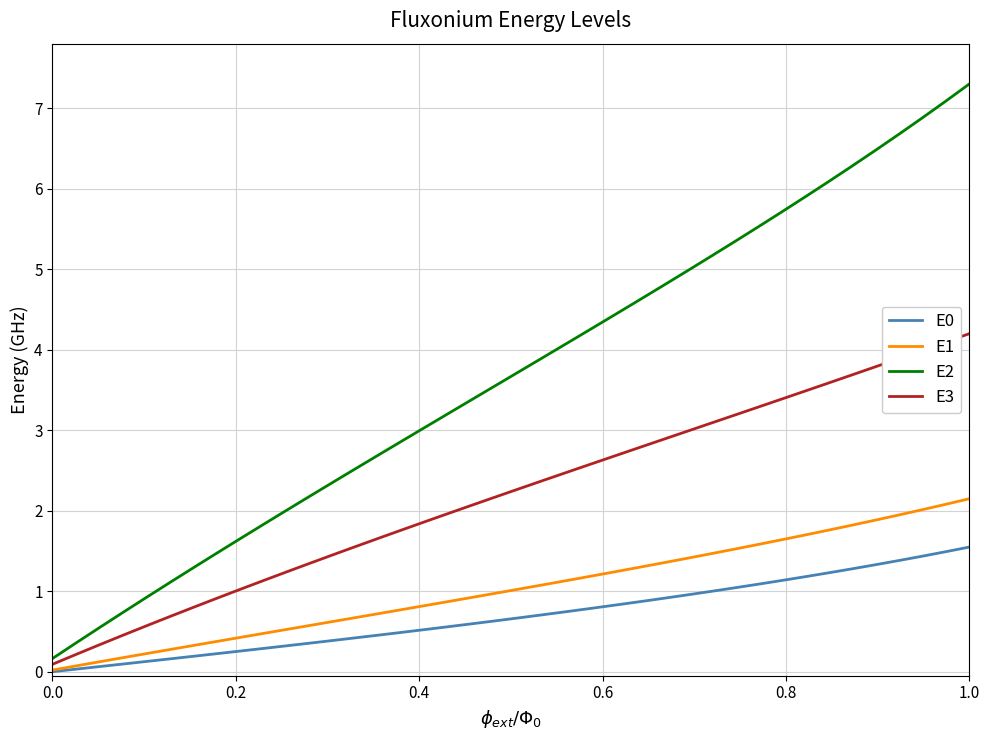

Which series has the largest range (max minus min)?

E2